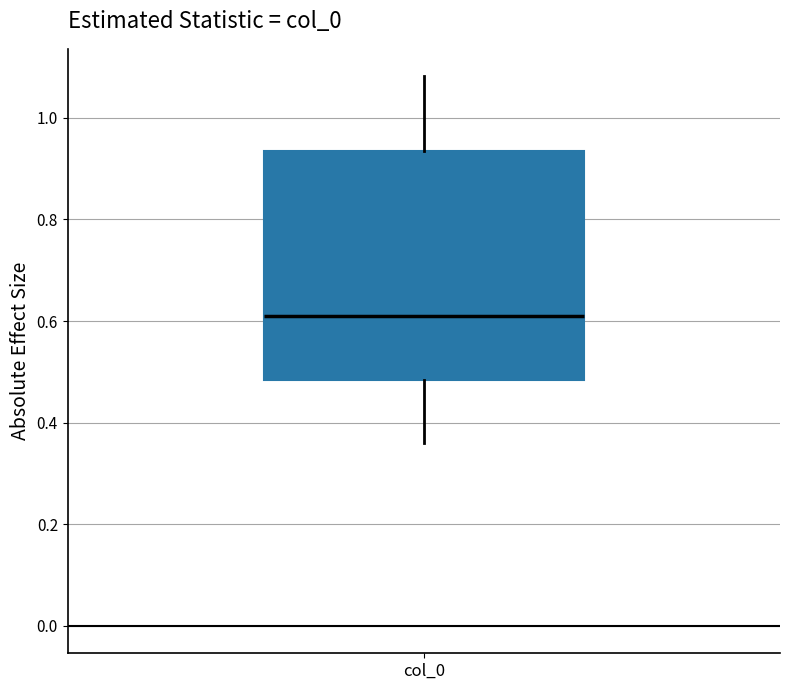

Where does the upper whisker of the box for col_0 end on the y-axis? The values are not printed on the chart, so give them approximately, as read against the axis.

1.08